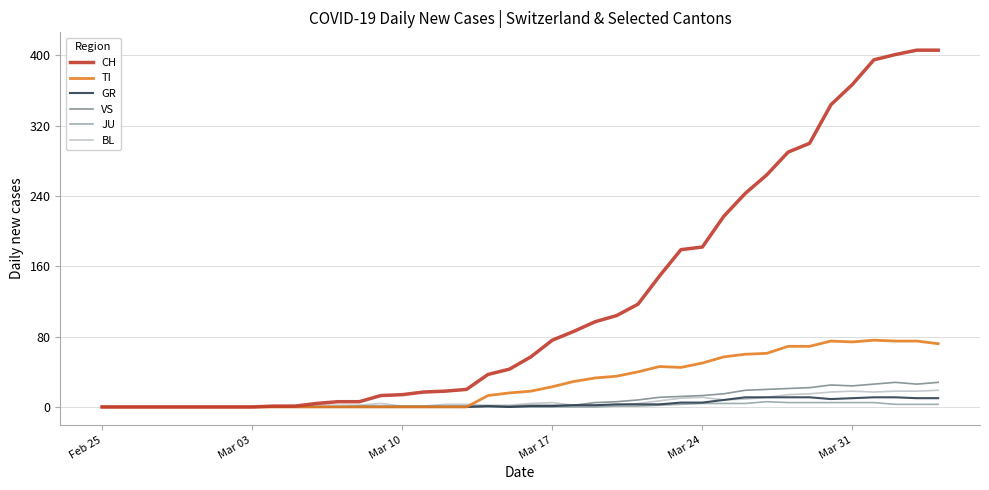

Which series has the largest range (max minus min)?

CH